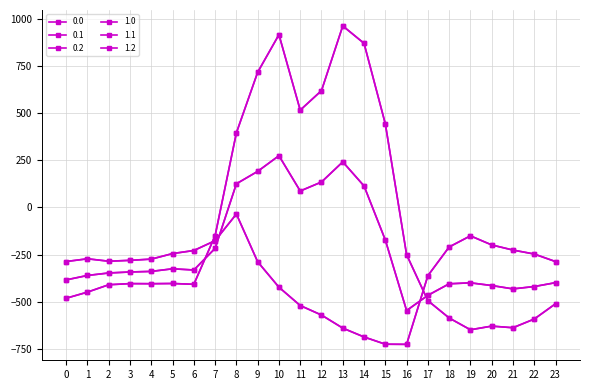

How many intersections are there between 1.2 and 0.0?

2